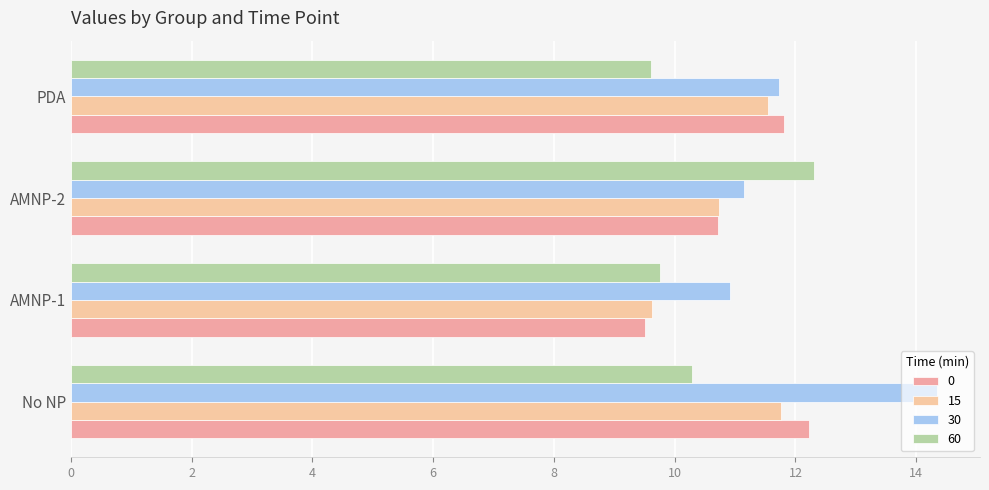

Count the number of data series in this chart.

4